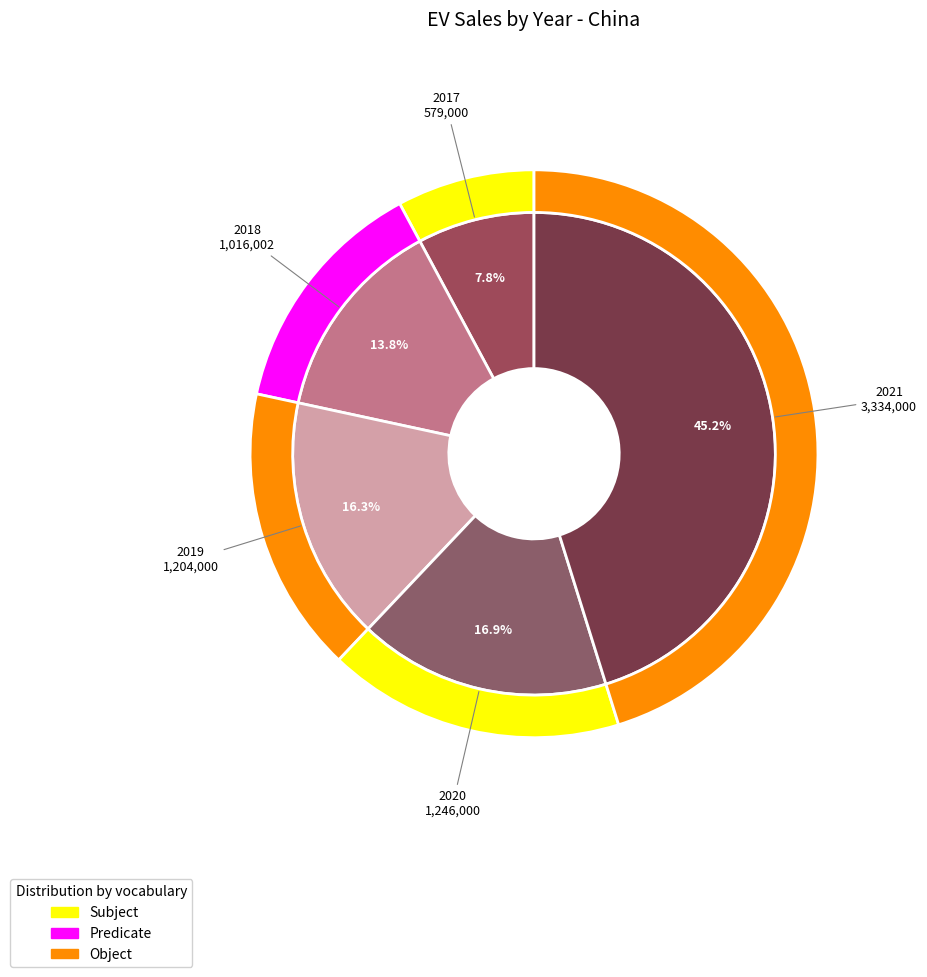

How much of the chart is everything except 2017?

92.2%